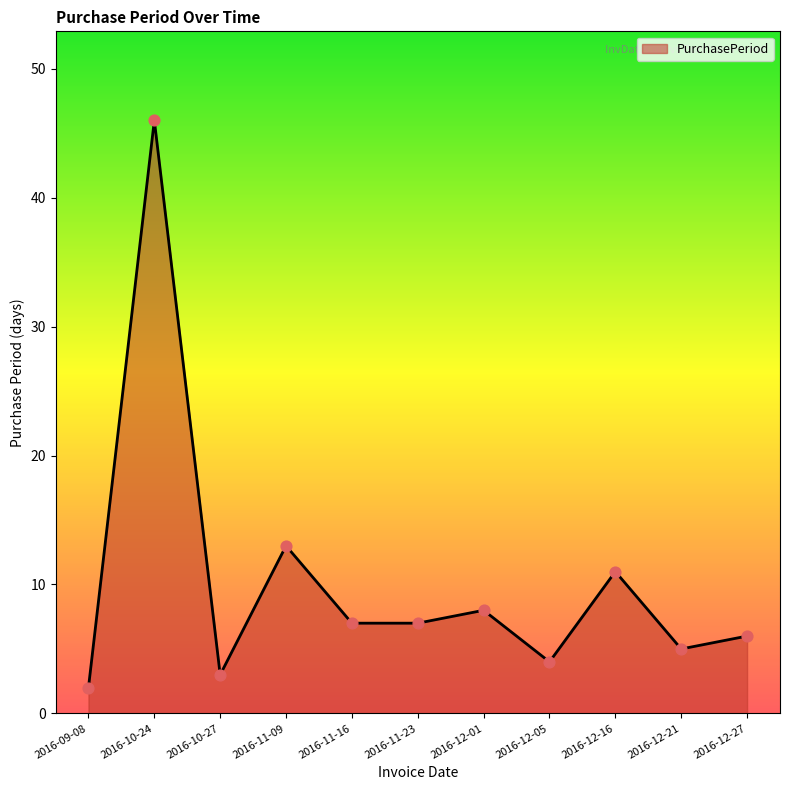

What is the change in value from 2016-11-09 to 2016-12-21?

-8